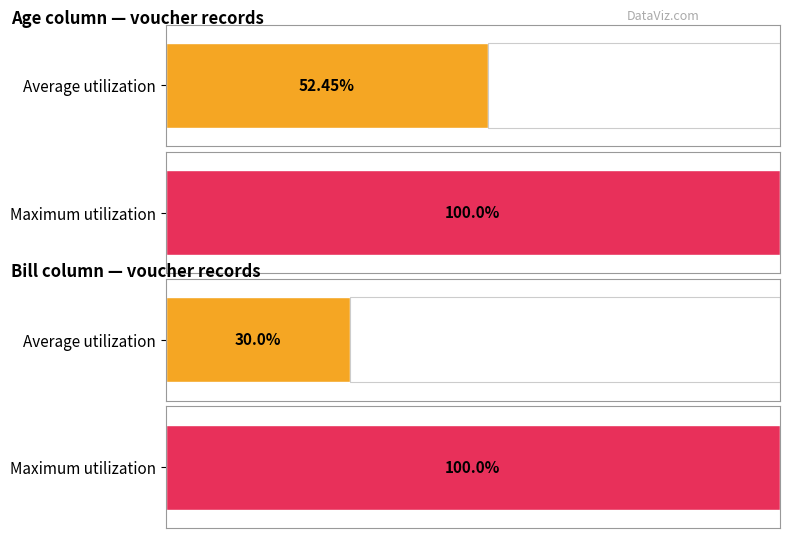

What is the difference between the highest and lowest values at 10?

26